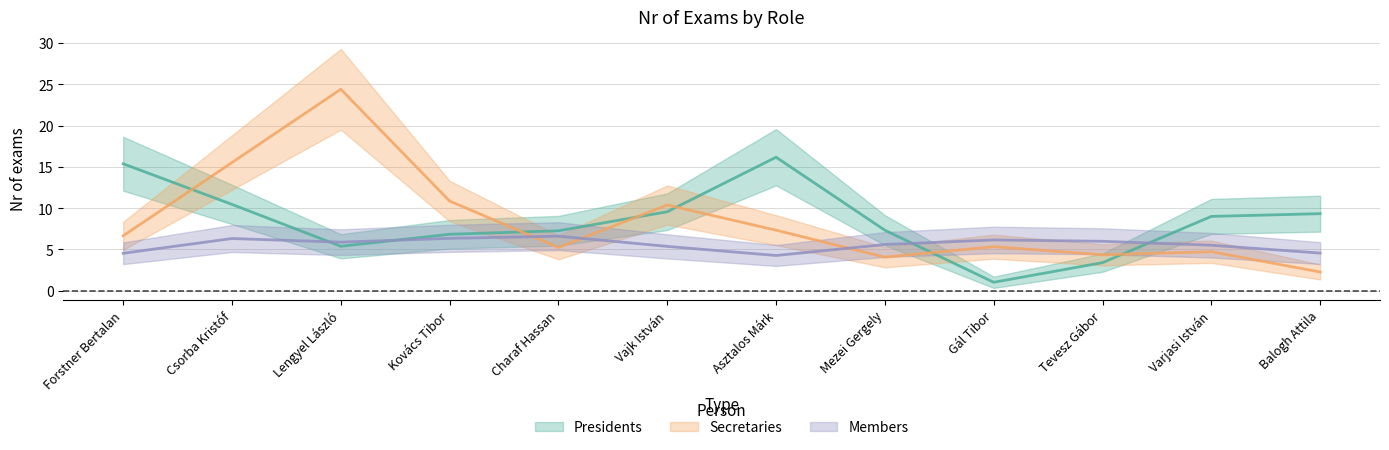

How many lines are shown in the chart?

3